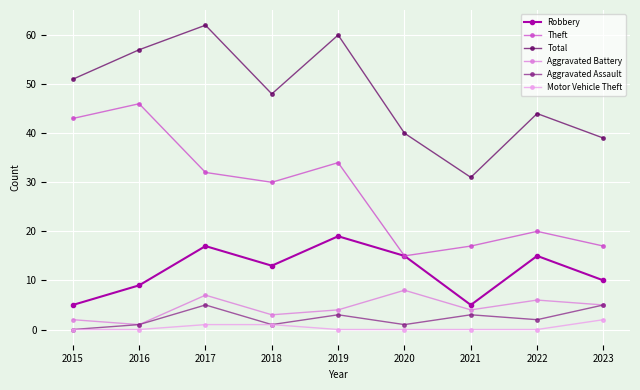

Does the chart have visible grid lines?

Yes